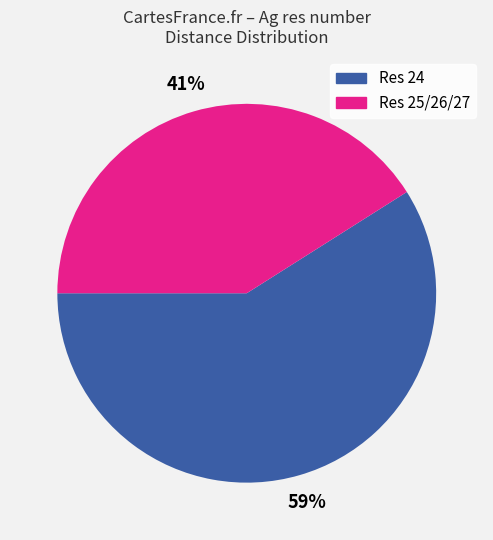

Is there a majority slice in this chart?

Yes